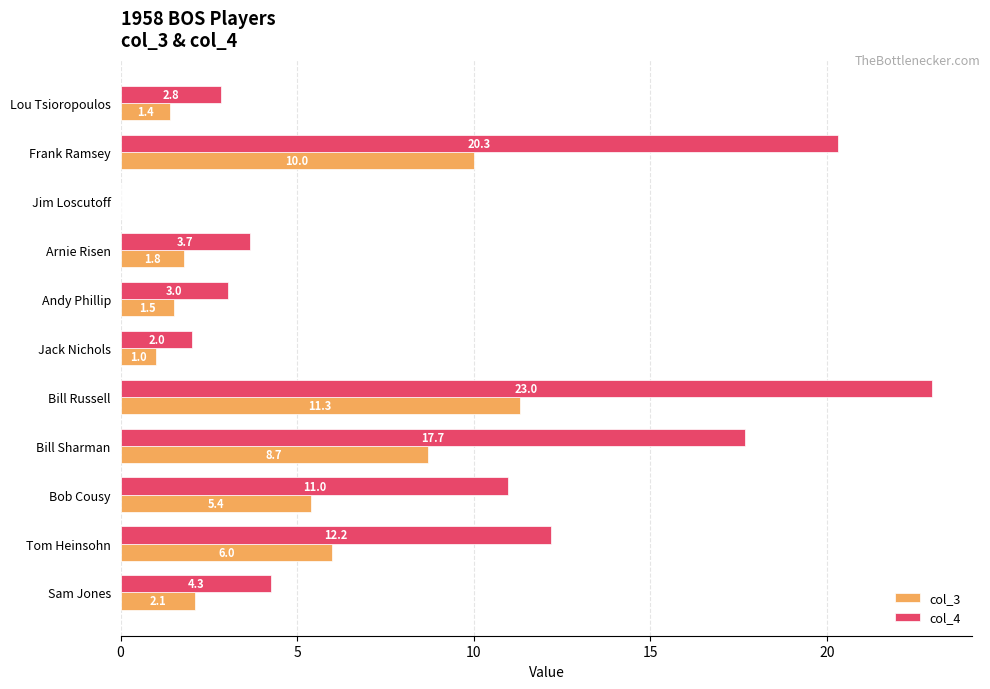

What is the sum of the col_4 values at Jim Loscutoff and Jack Nichols?

2.0